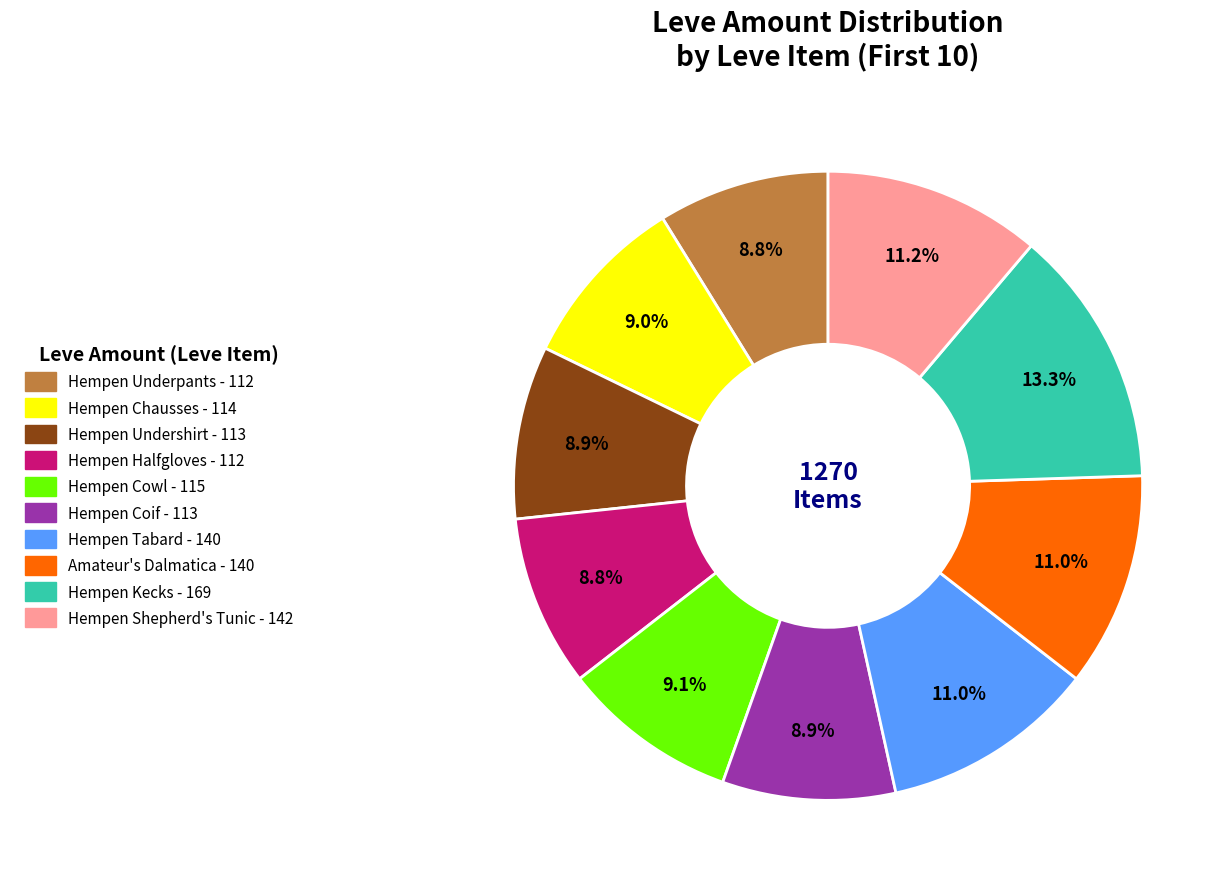

Which has a higher value, Hempen Chausses or Amateur's Dalmatica?

Amateur's Dalmatica